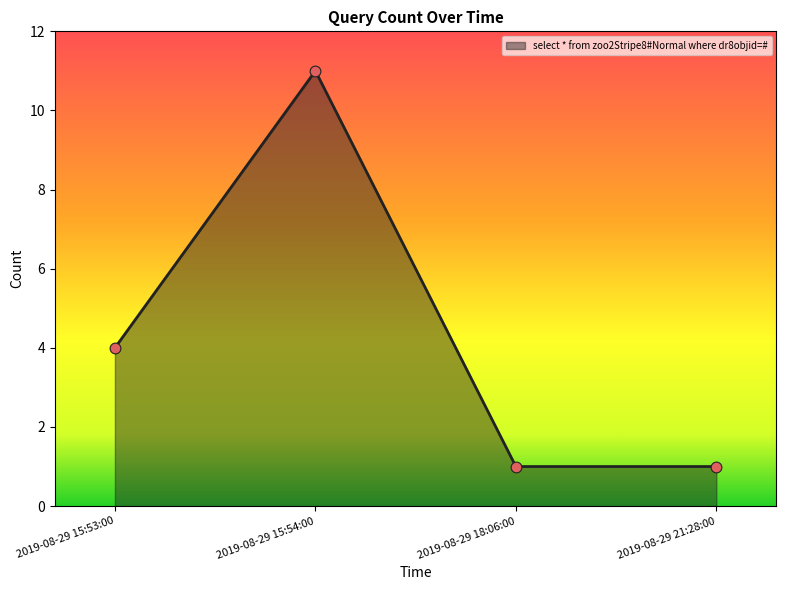

What is the change in value from 2019-08-29 15:54:00 to 2019-08-29 21:28:00?

-10